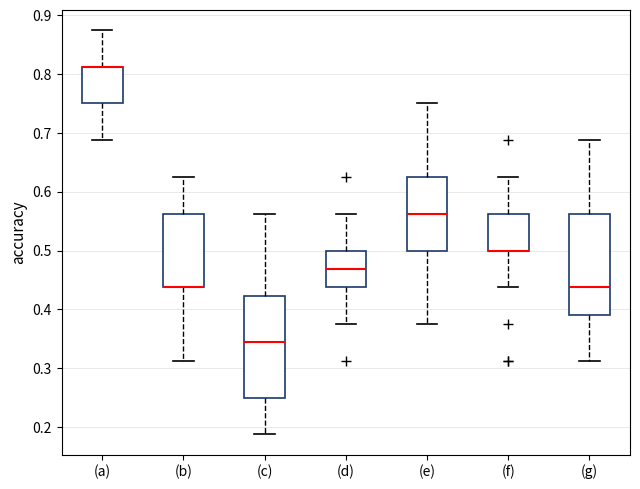

Reading left to right, transcribe this box plot: for each box, give where its median line is, the range the box spans, and where its two whiskers end, as read against the y-axis. The values are not printed on the chart, so give them approximately, as read against the axis.

(a): median 0.81 (drawn on the box's upper edge), box 0.75 to 0.81, whiskers 0.69 to 0.88
(b): median 0.44 (drawn on the box's lower edge), box 0.44 to 0.56, whiskers 0.31 to 0.63
(c): median 0.34, box 0.25 to 0.42, whiskers 0.19 to 0.56
(d): median 0.47, box 0.44 to 0.50, whiskers 0.38 to 0.56
(e): median 0.56, box 0.50 to 0.63, whiskers 0.38 to 0.75
(f): median 0.50 (drawn on the box's lower edge), box 0.50 to 0.56, whiskers 0.44 to 0.63
(g): median 0.44, box 0.39 to 0.56, whiskers 0.31 to 0.69